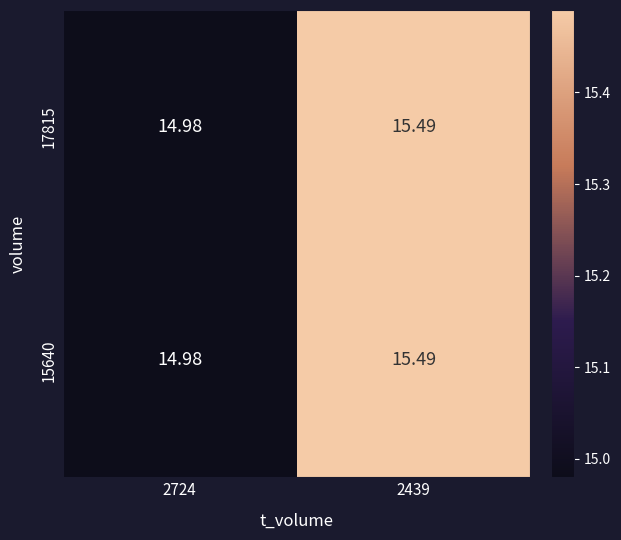

Is the value of 15640 at 2724 greater than the value of 17815 at 2439?

No